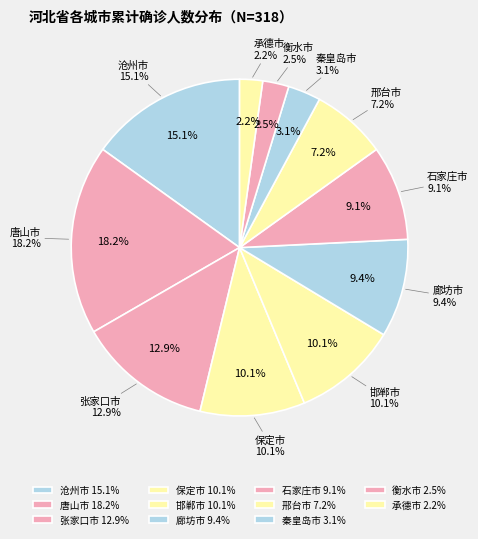

Which slice is the largest?

唐山市